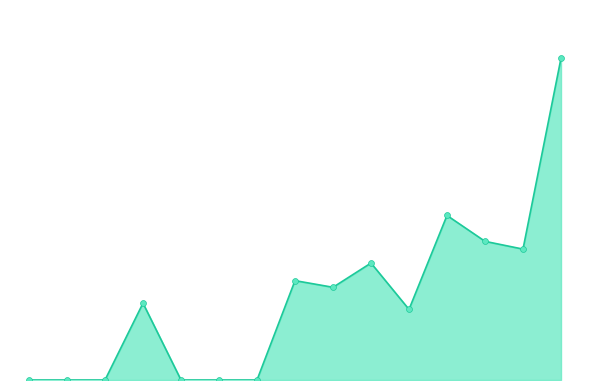

Is this an area chart (filled region under the line)?

Yes